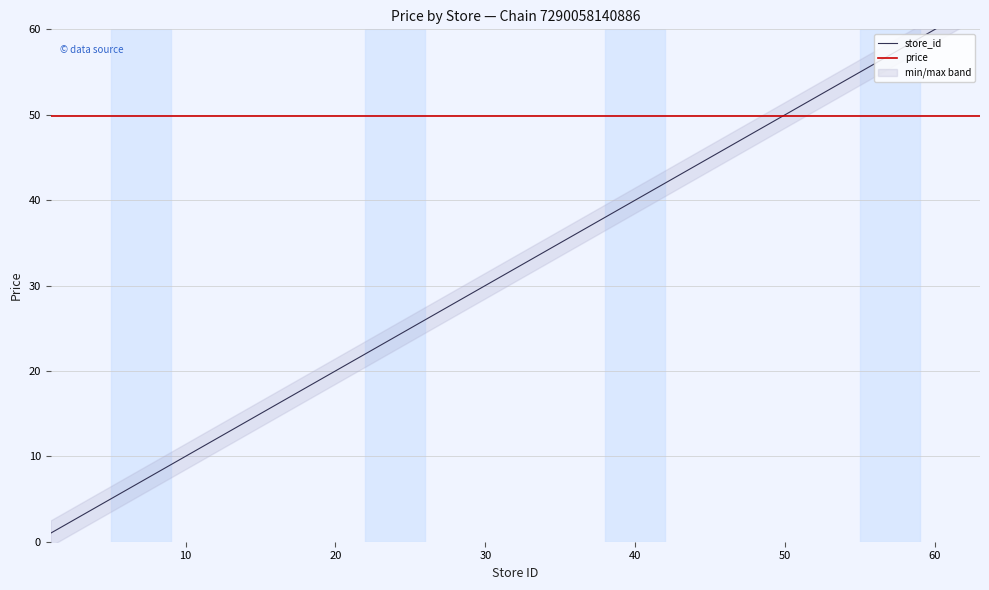

How many lines are shown in the chart?

2